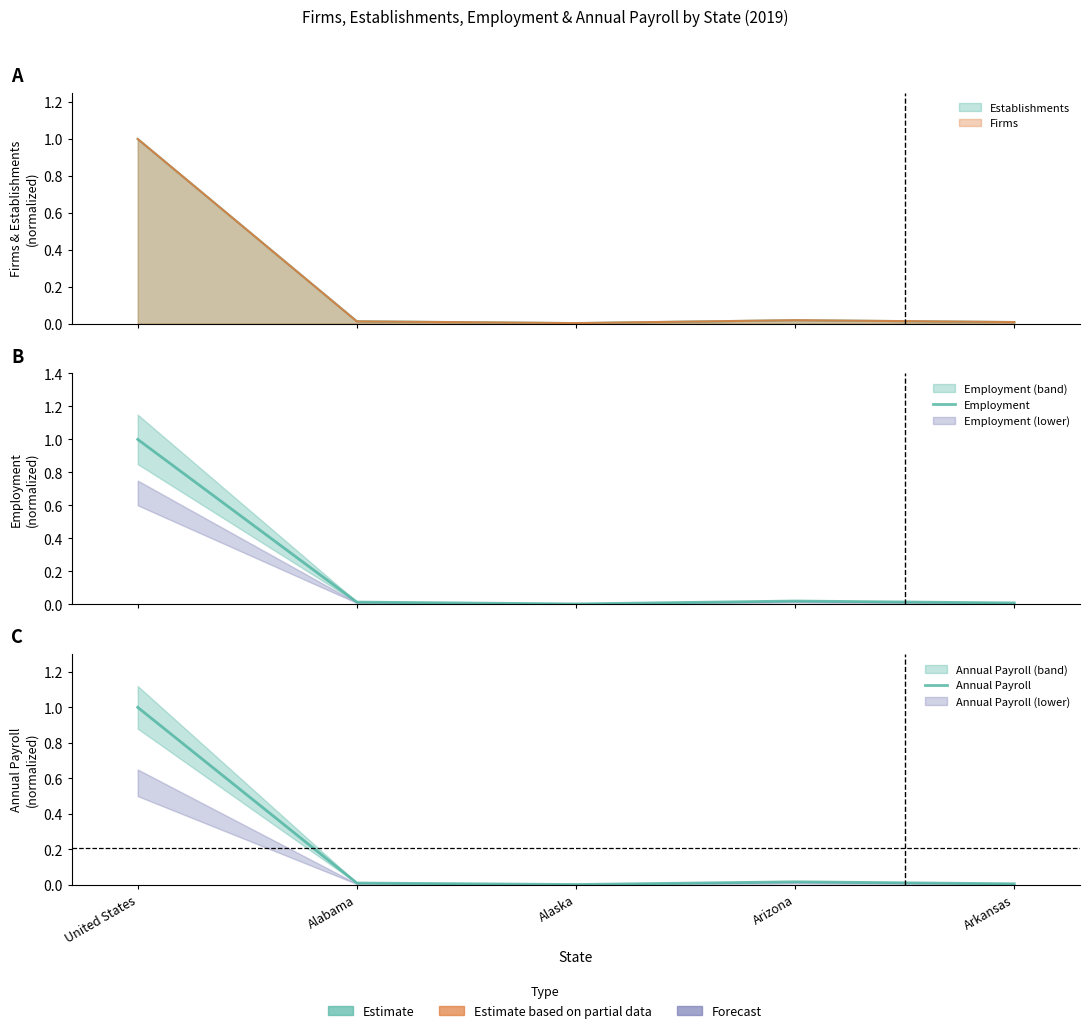

Is the value of Annual Payroll at Alaska greater than the value of Employment at United States?

No